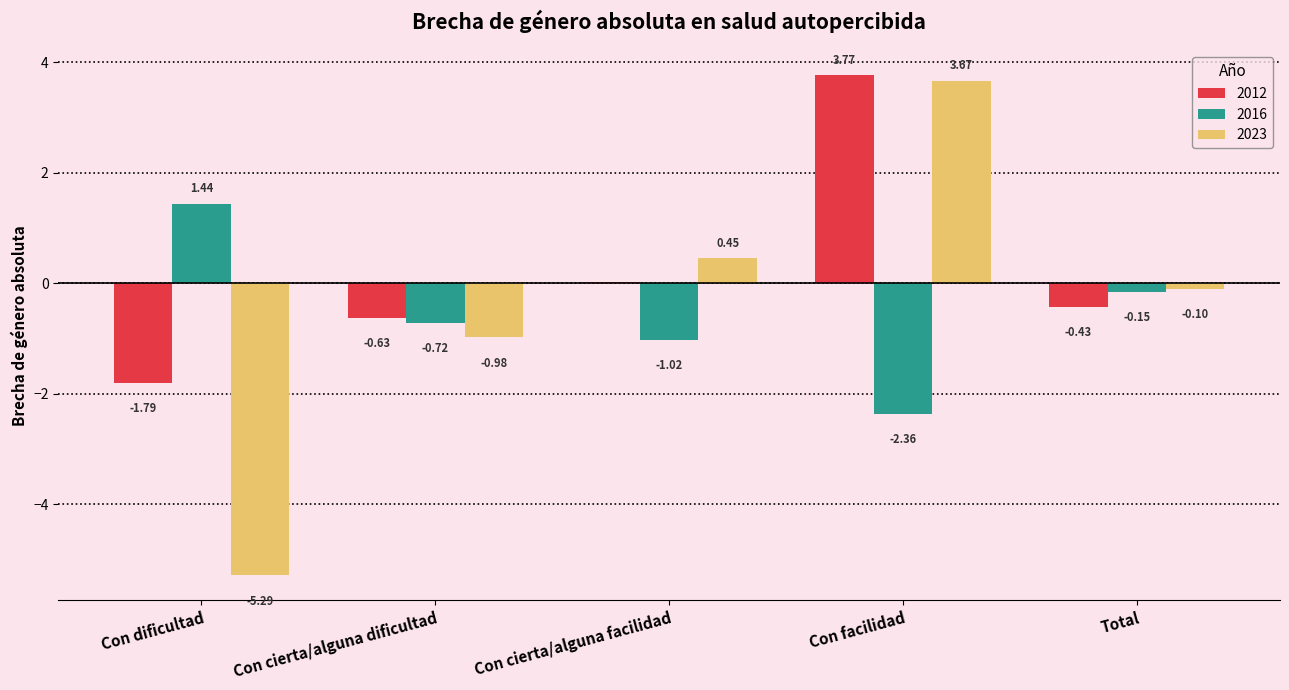

At which label does 2016 reach its peak?

Con dificultad